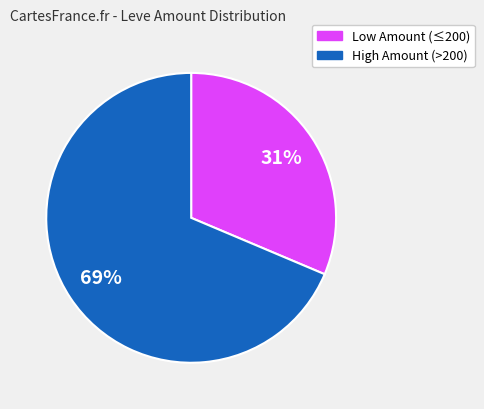

Is there a majority slice in this chart?

Yes